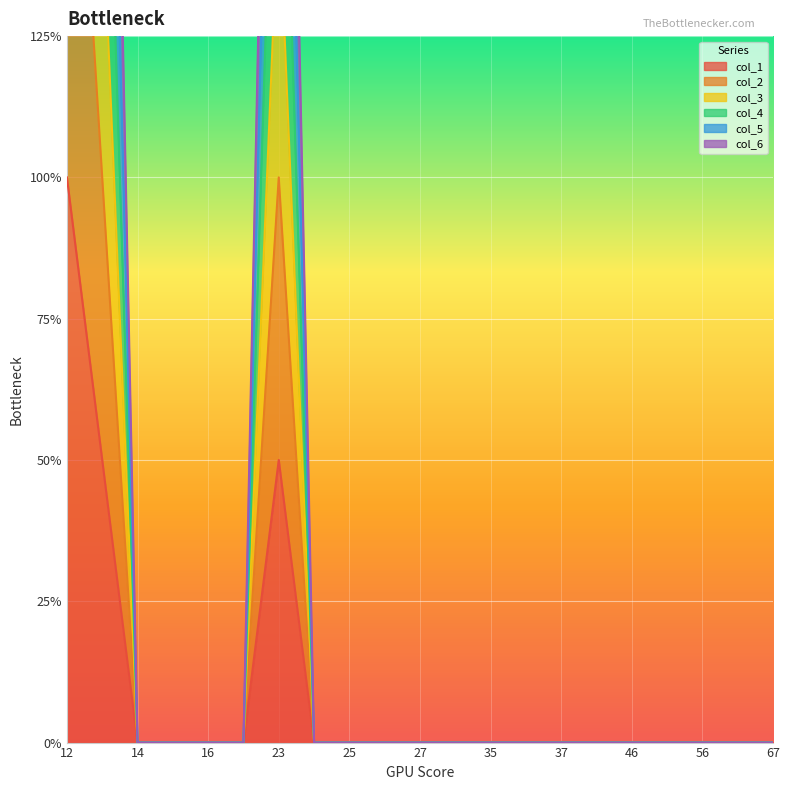

Is it true that col_2 equals 0 at 15?

True